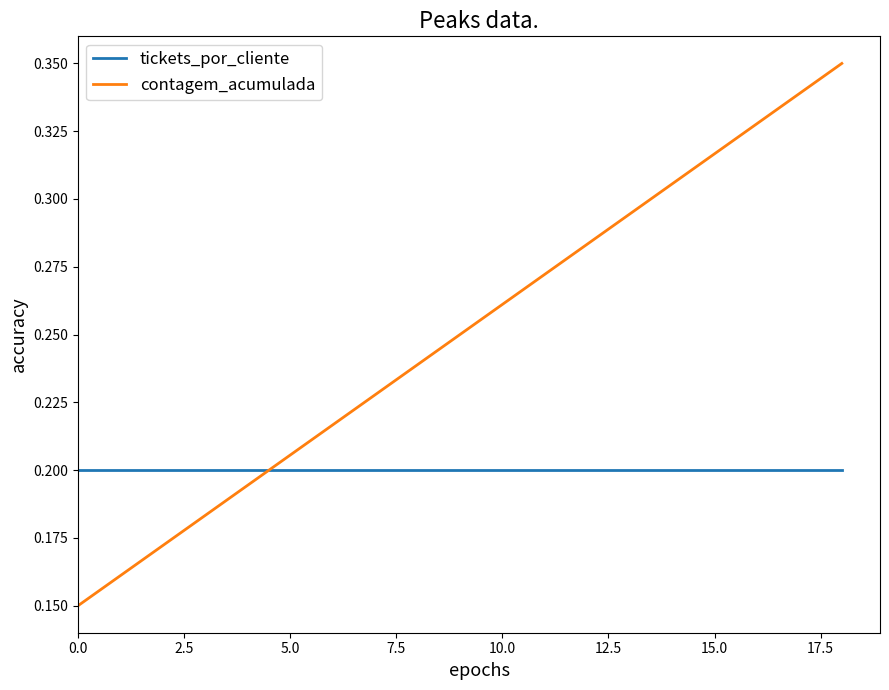

What are all the series names shown in the legend?

tickets_por_cliente, contagem_acumulada